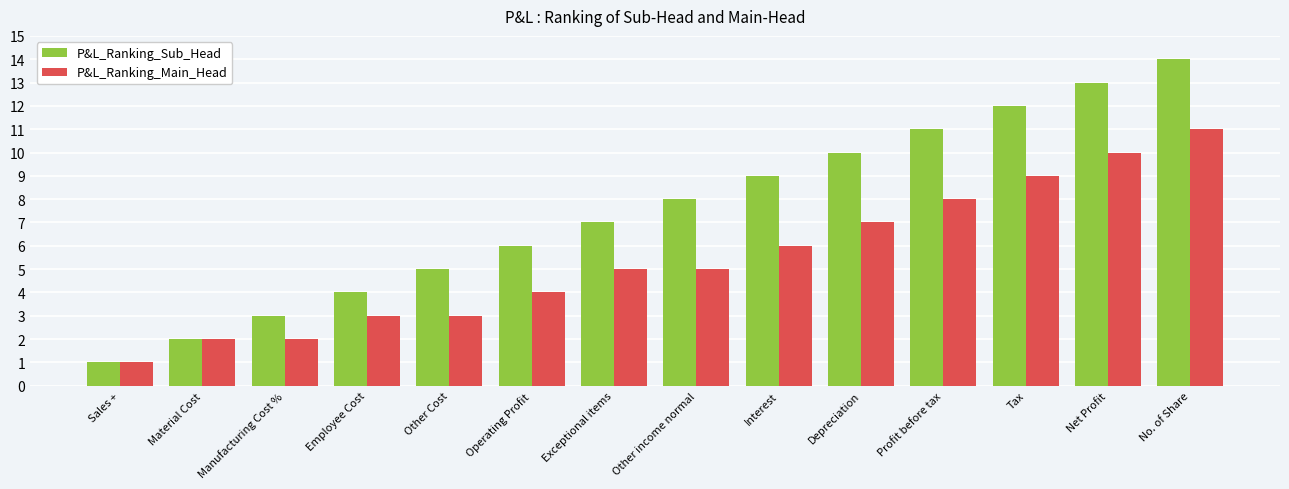

How many P&L_Ranking_Main_Head values are between 3 and 8?

8